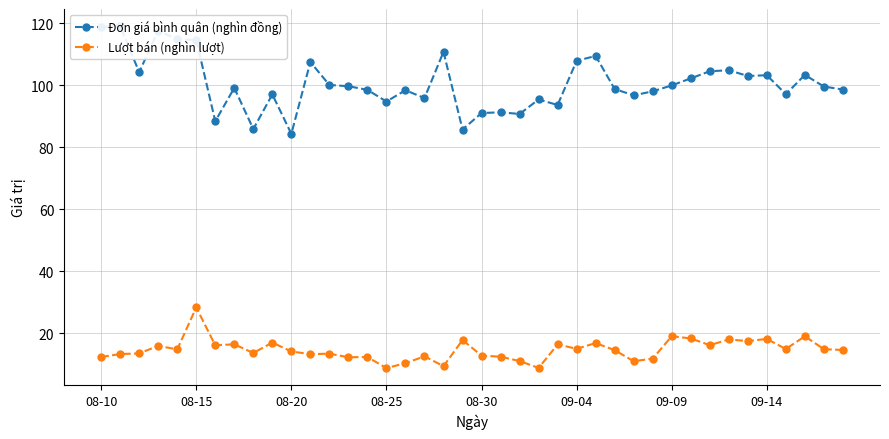

What is the total value across all series at 9?

114.1